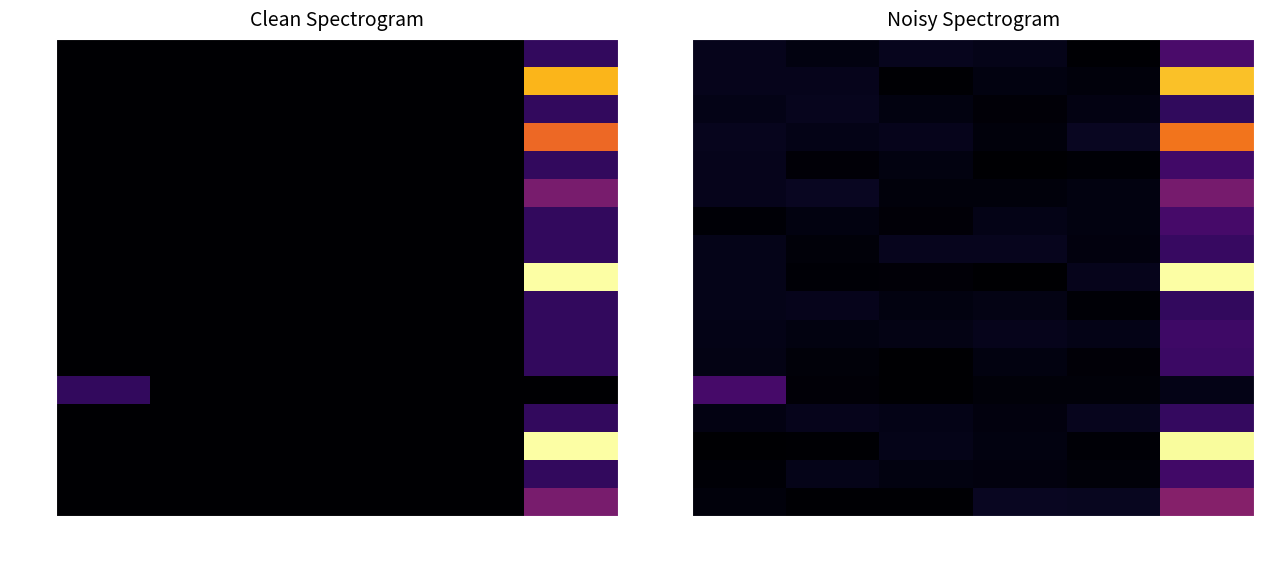

What is the sum of all 89 values?

0.3